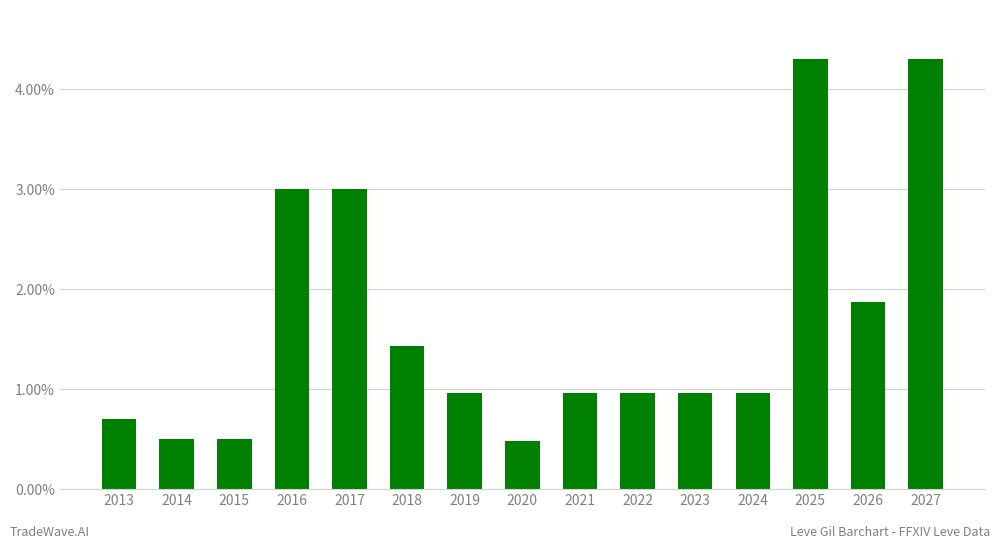

What is the greatest value displayed?

4.3